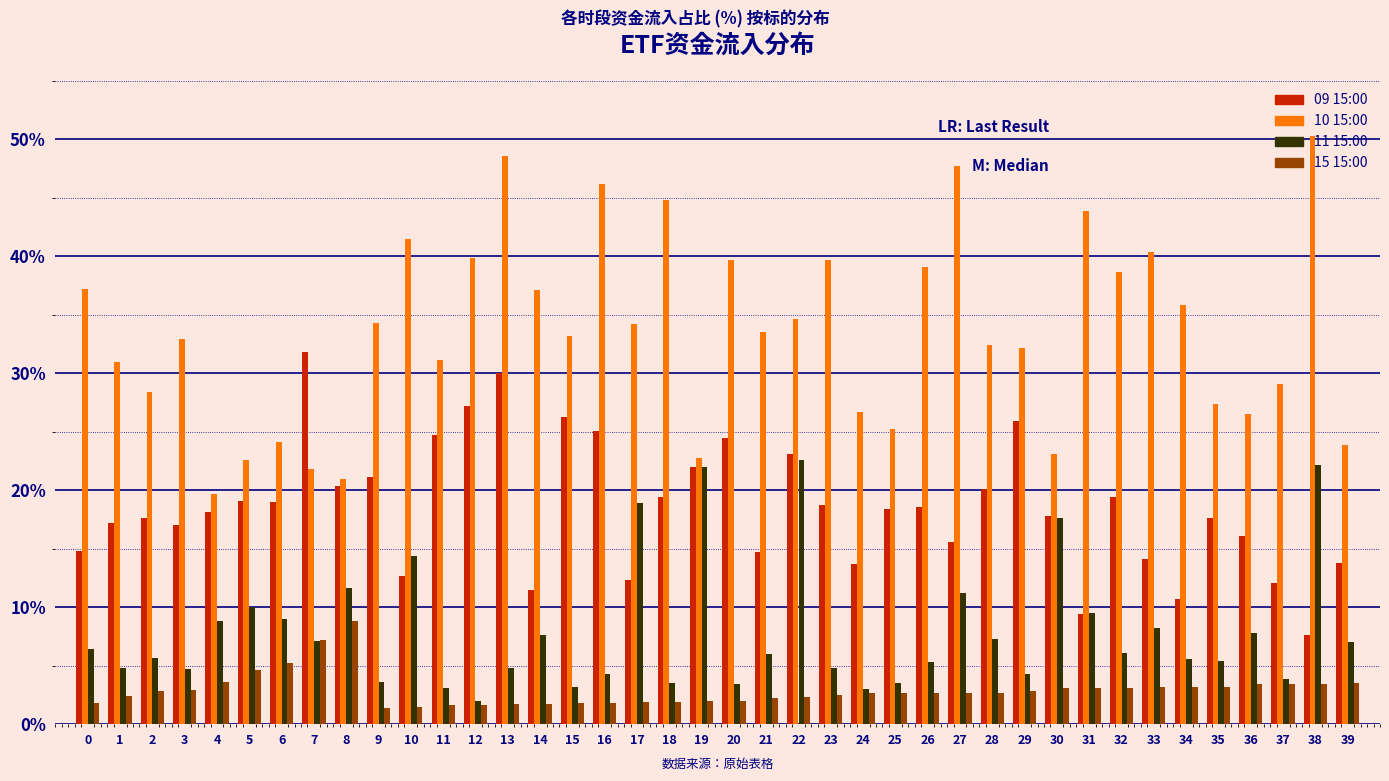

What is the minimum value for 10 15:00?

19.7